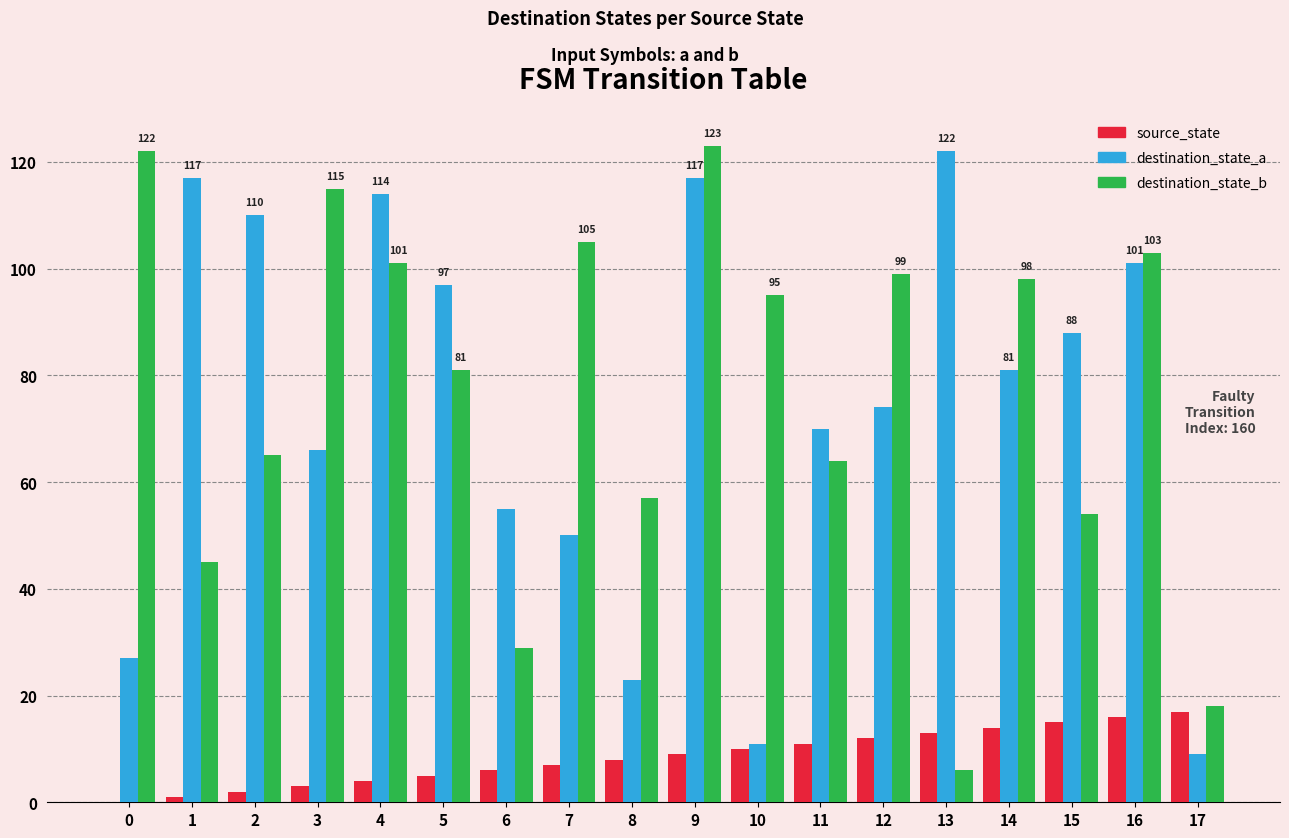

True or false: source_state has a value of 19 at 14.

False